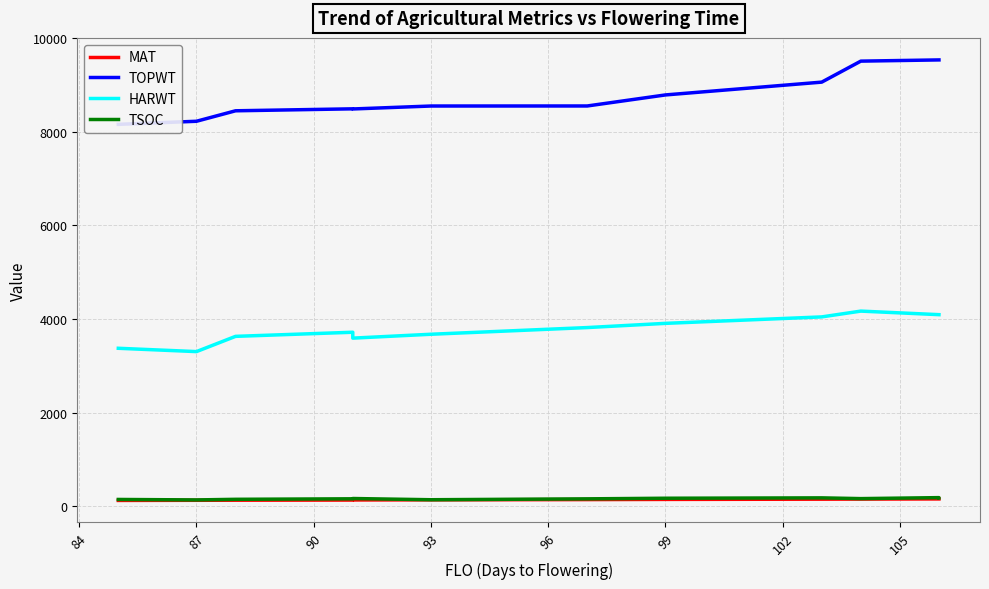

Which series has the widest spread of values?

TOPWT